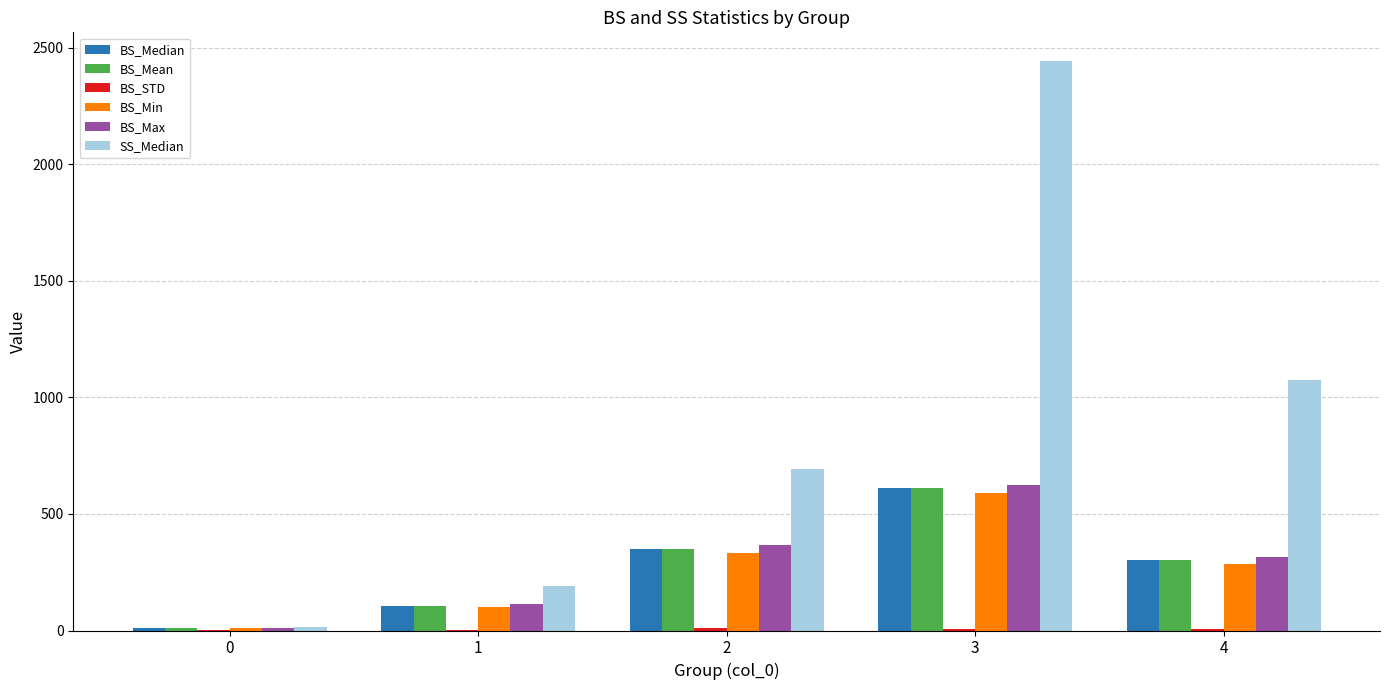

Which series has the largest range (max minus min)?

SS_Median